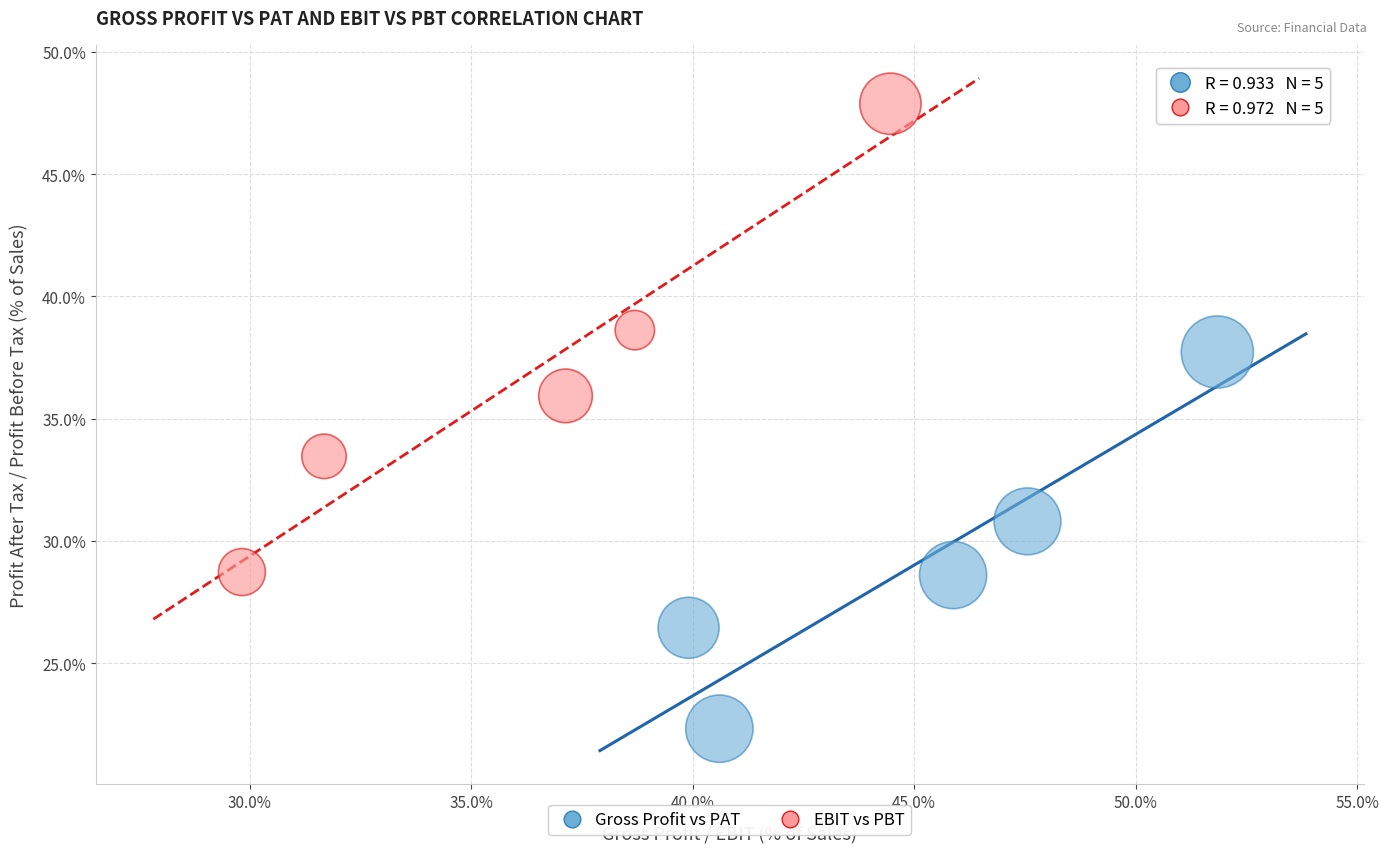

Which series reaches the maximum Y coordinate?

EBIT vs PBT